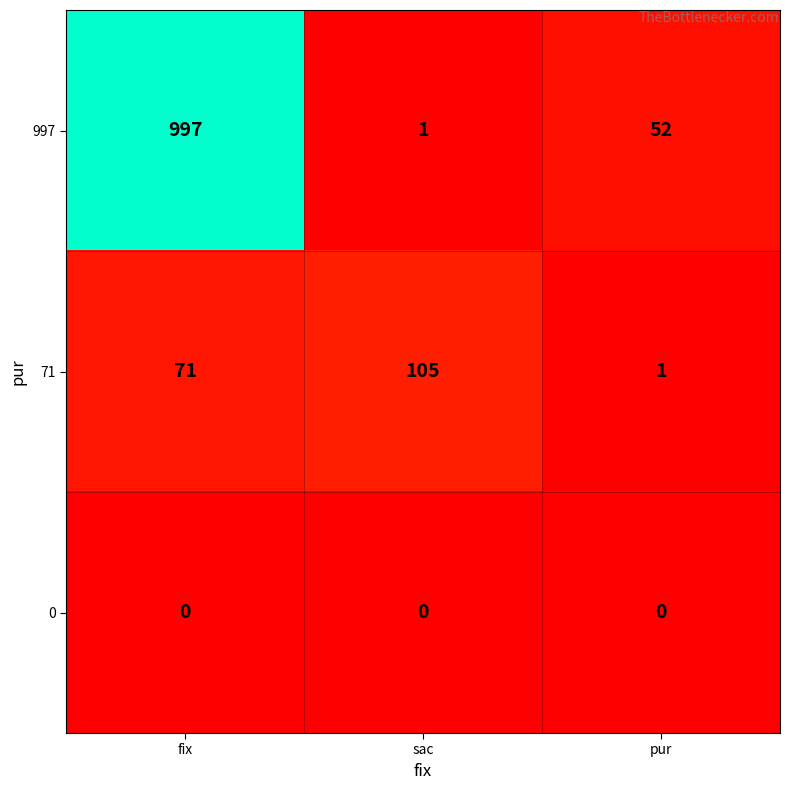

What is the spread (max minus min) of values at pur?

52